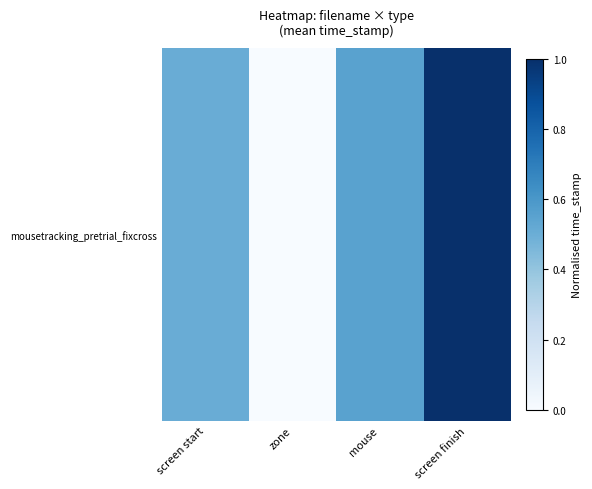

How many data points does each series have?

4